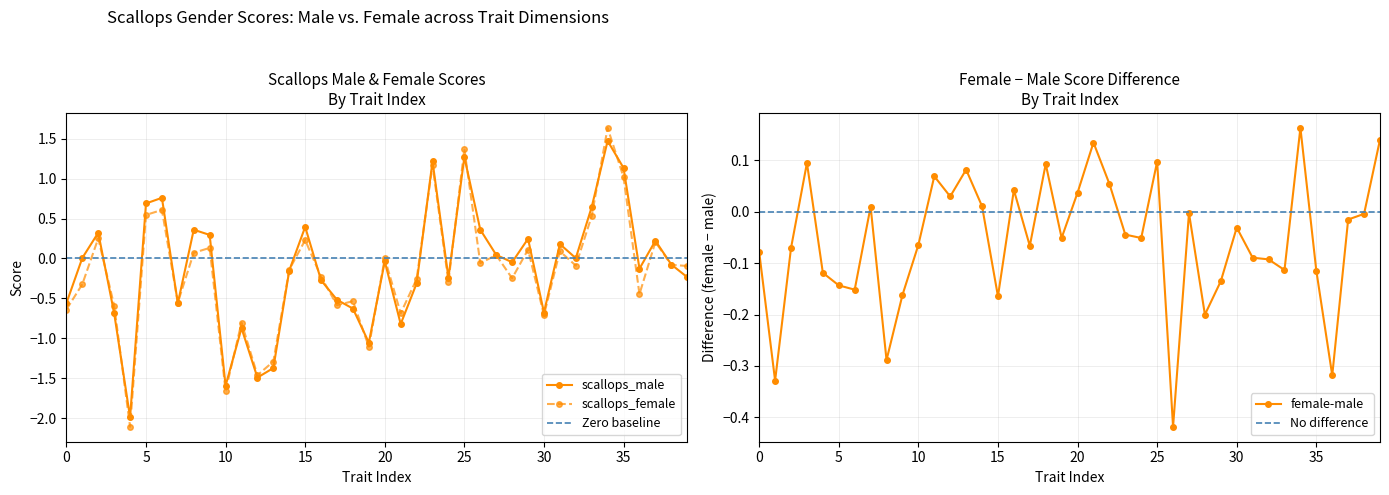

How many data points in scallops_female are less than 0?

24